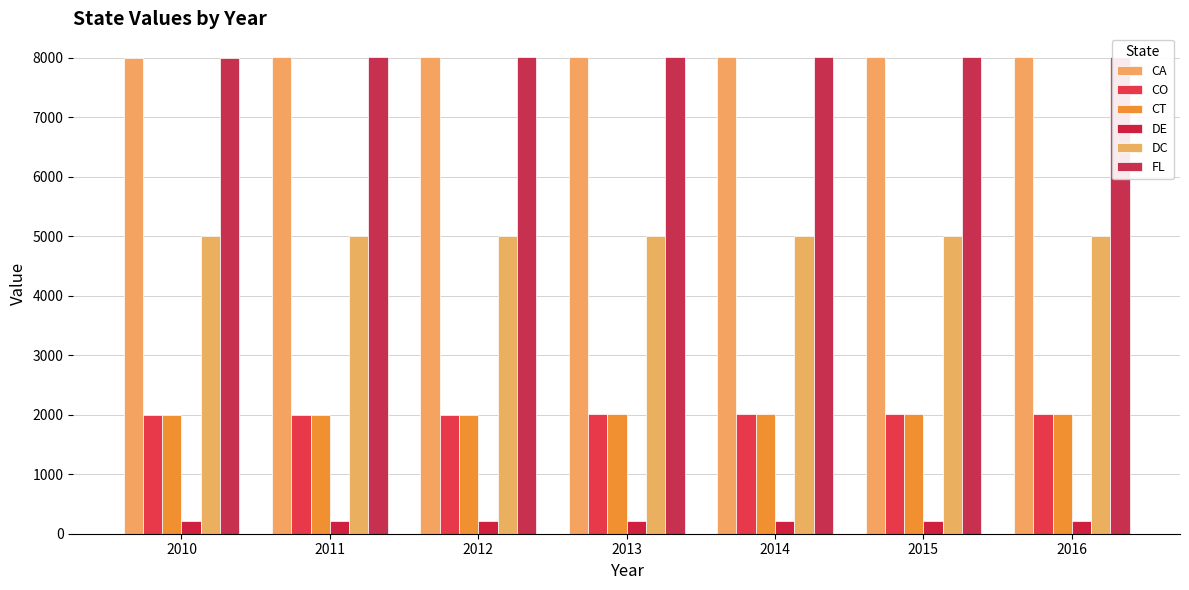

Between 2016 and 2010, which is larger?

2016